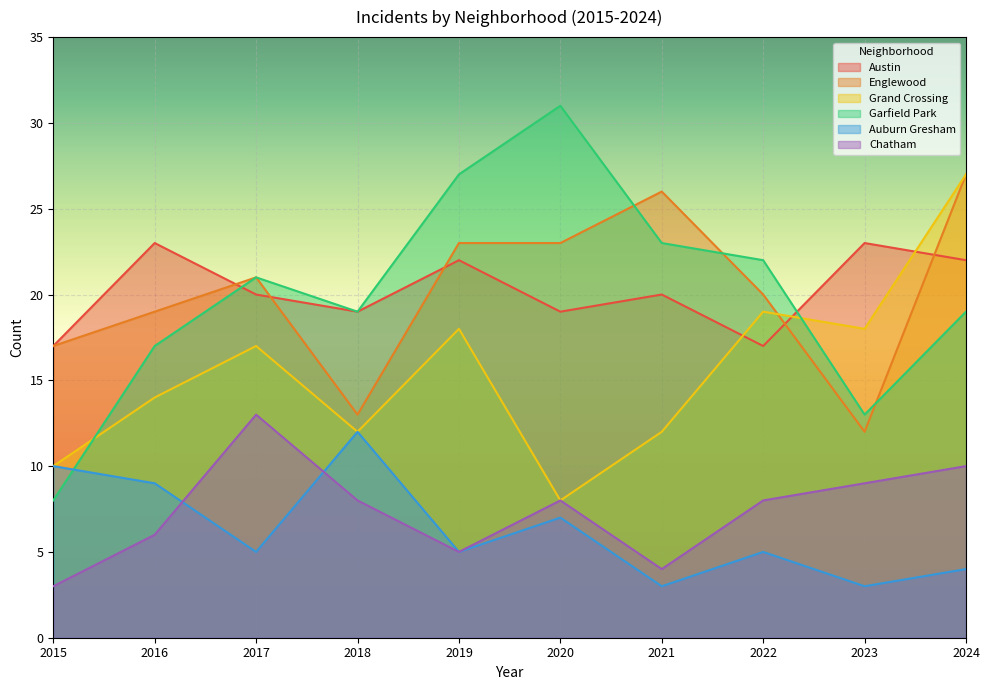

What are all the series names shown in the legend?

Austin, Englewood, Grand Crossing, Garfield Park, Auburn Gresham, Chatham